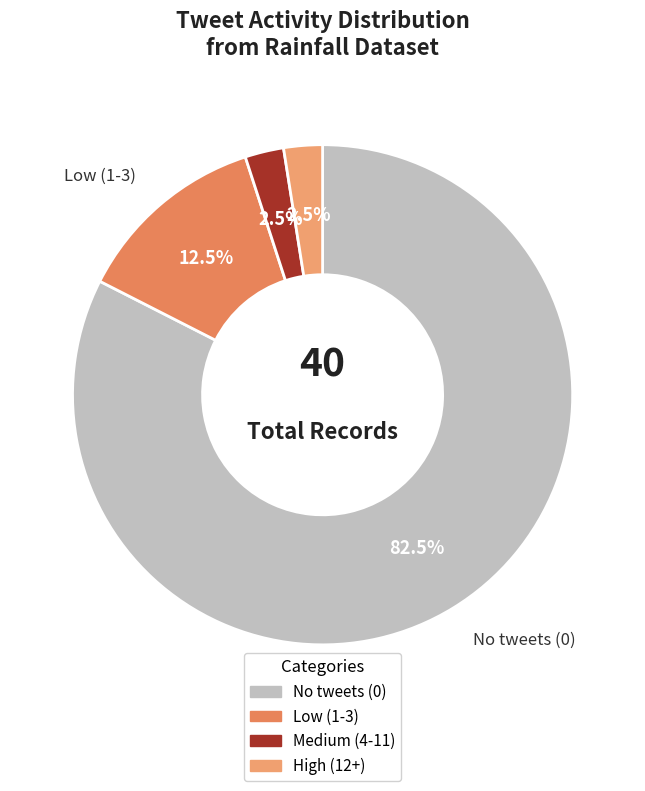

How many segments does this pie chart have?

4